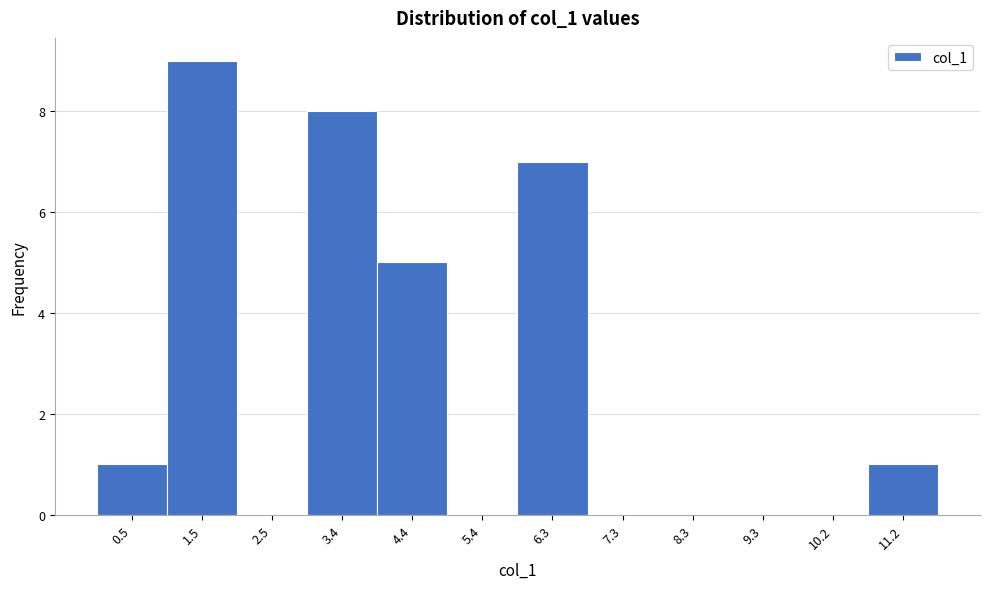

Reading right to left, list all the values displayed in this chart.

11.2=1	10.2=0	9.3=0	8.3=0	7.3=0	6.3=7	5.4=0	4.4=5	3.4=8	2.5=0	1.5=9	0.5=1